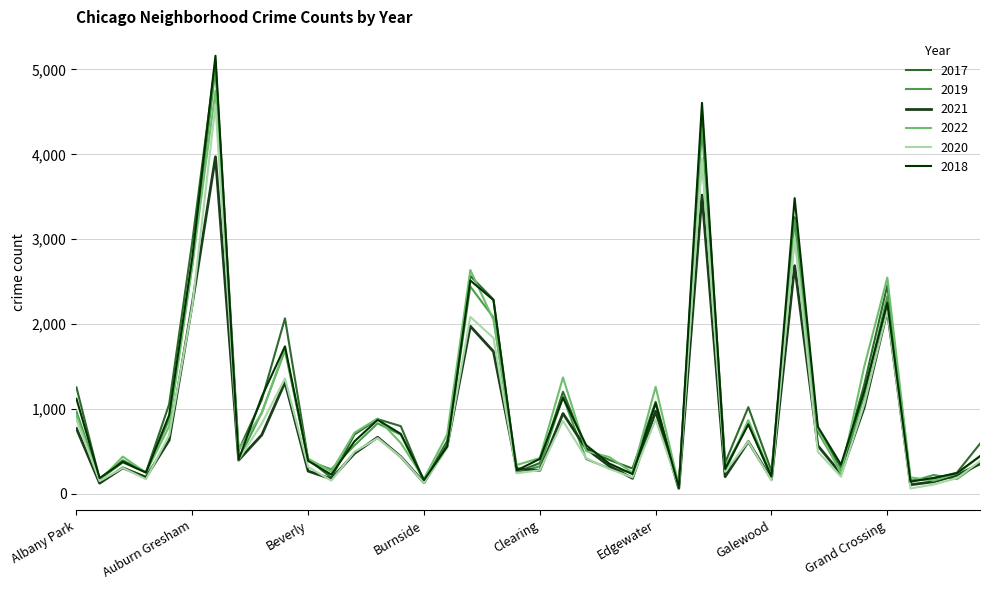

What is the value of the 2019 point at the 28th from the left?

4310